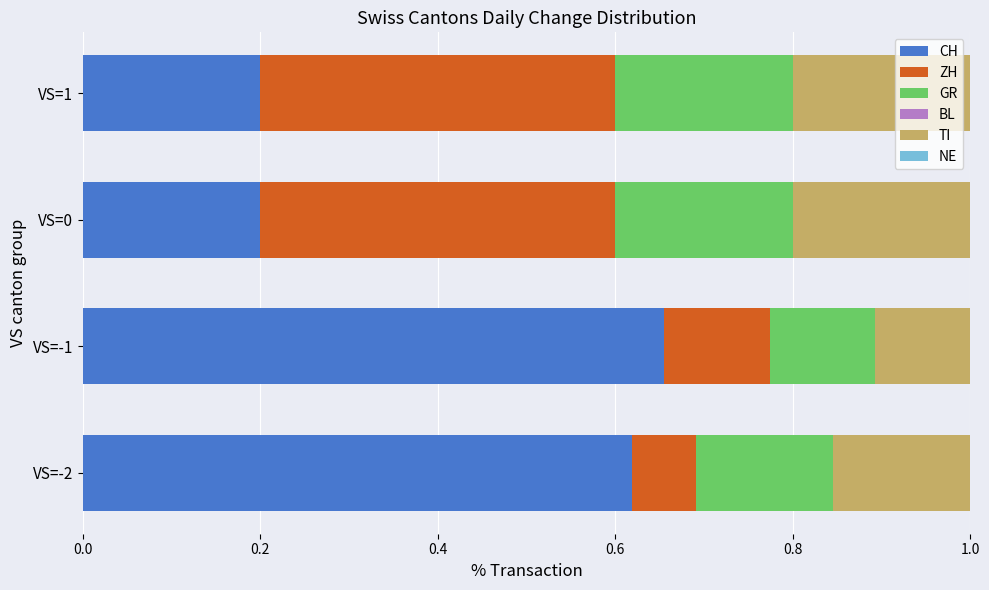

The CH series shows 0.2 at VS=1. True or false?

True